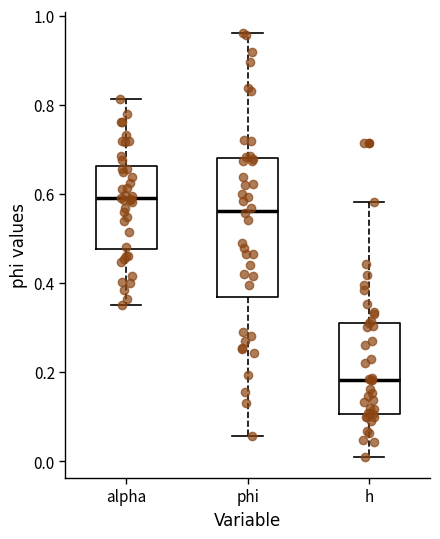

Reading left to right, read every box against the y-axis: the position of its median line, the range the box covers, and the ends of its whiskers. The values are not printed on the chart, so give them approximately, as read against the axis.

alpha: median 0.60, box 0.48 to 0.66, whiskers 0.36 to 0.82
phi: median 0.56, box 0.38 to 0.68, whiskers 0.06 to 0.96
h: median 0.18, box 0.10 to 0.32, whiskers 0.02 to 0.58